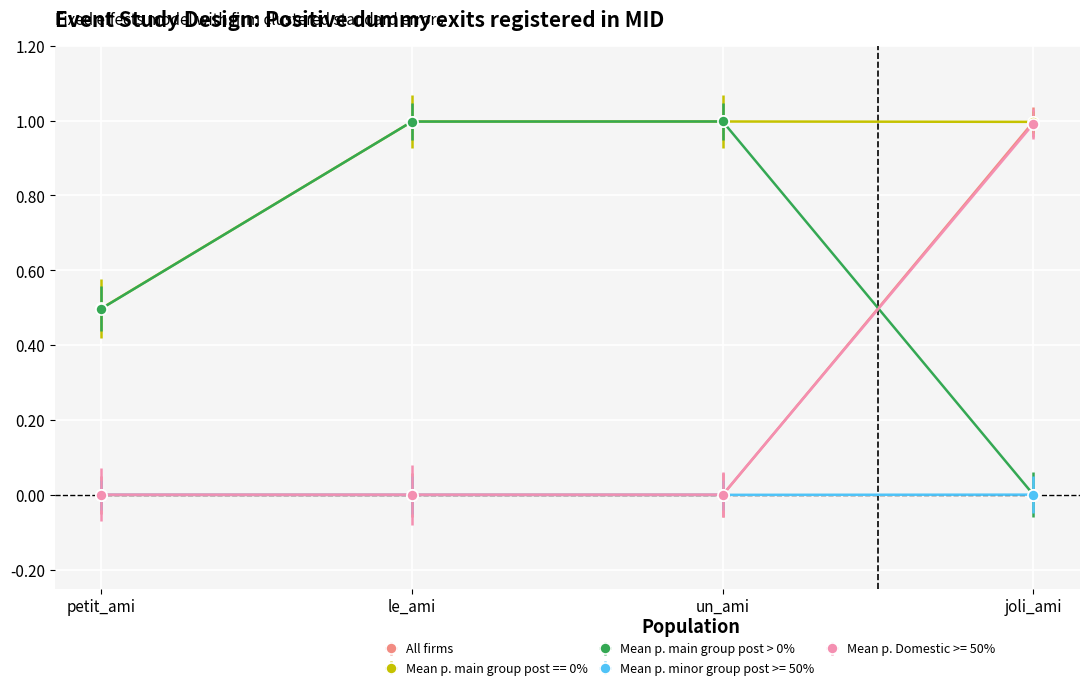

Is the value of Mean p. Domestic >= 50% at joli_ami greater than the value of Mean p. minor group post >= 50% at petit_ami?

Yes